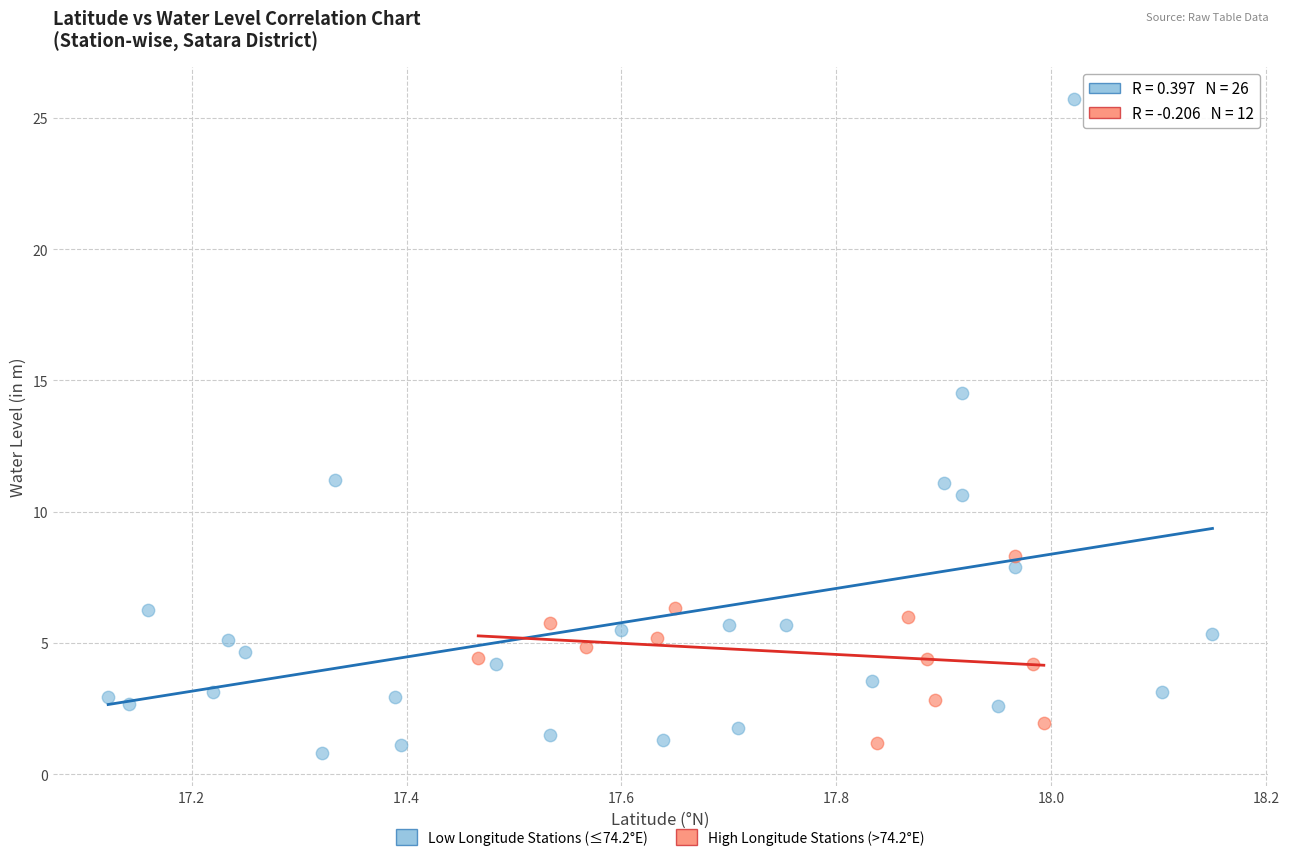

Which series reaches the maximum Y coordinate?

Low Longitude Stations (≤74.2°E)